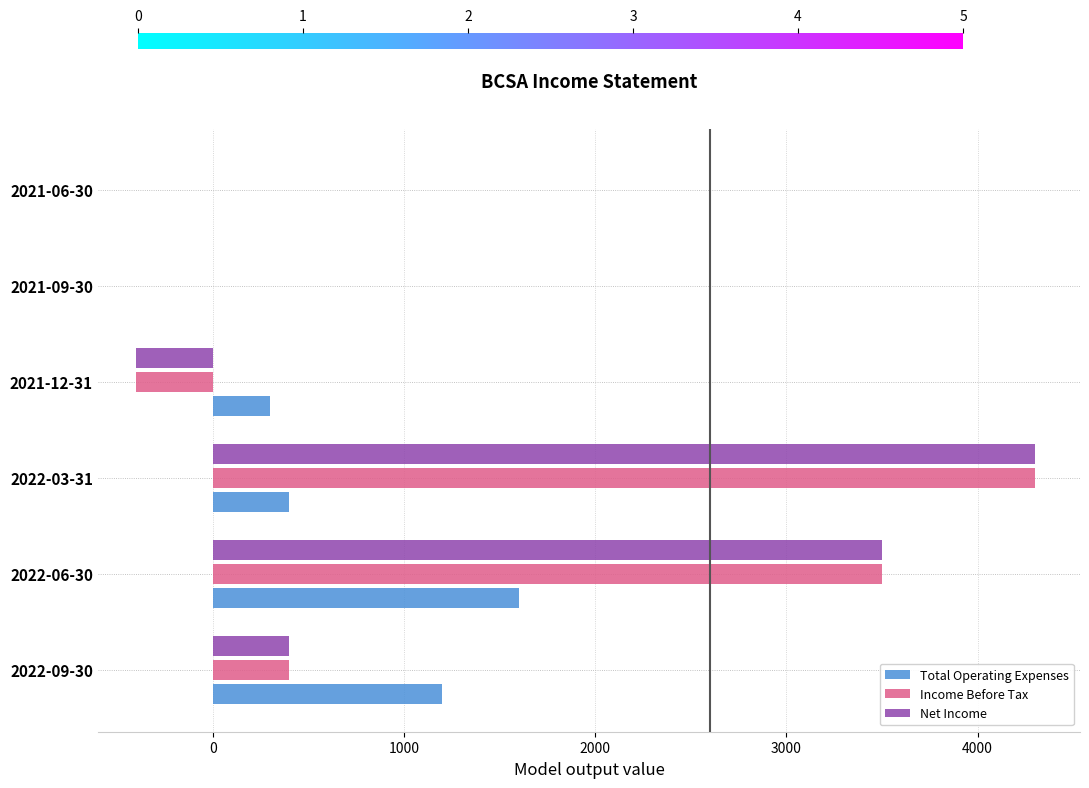

Is the value of Total Operating Expenses at 2021-12-31 greater than the value of Net Income at 2022-06-30?

No